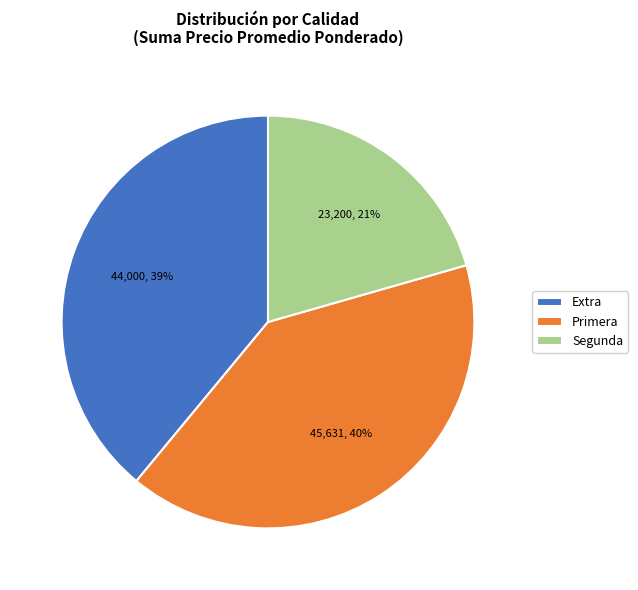

Does any single category account for the majority?

No